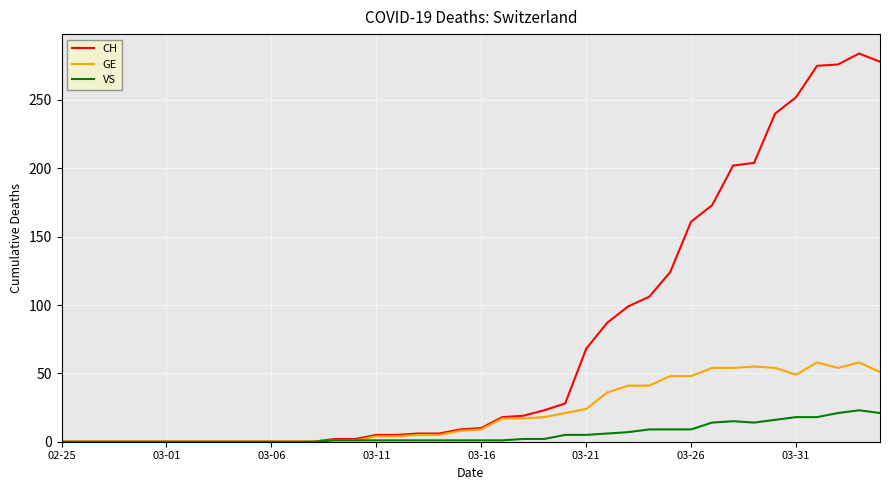

List the series in order of their overall mean, lowest first.

VS, GE, CH